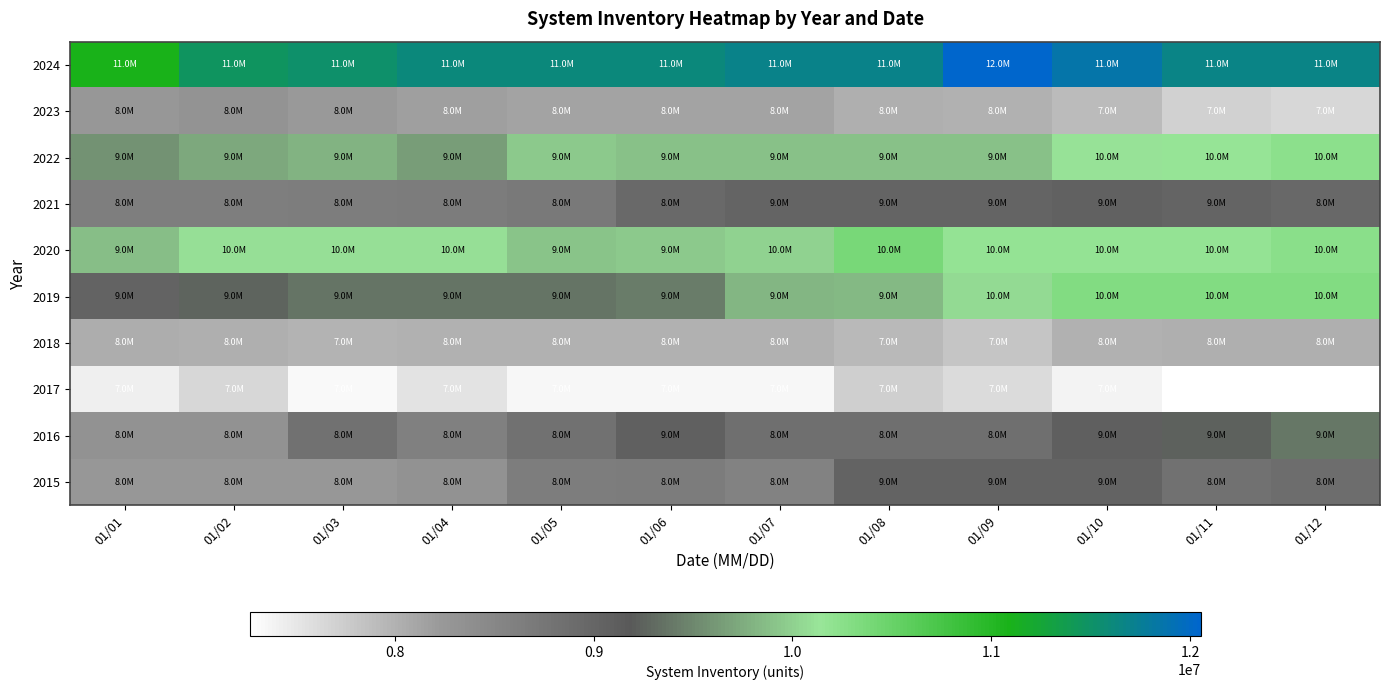

What is the total value across all series at 01/11?

92380227